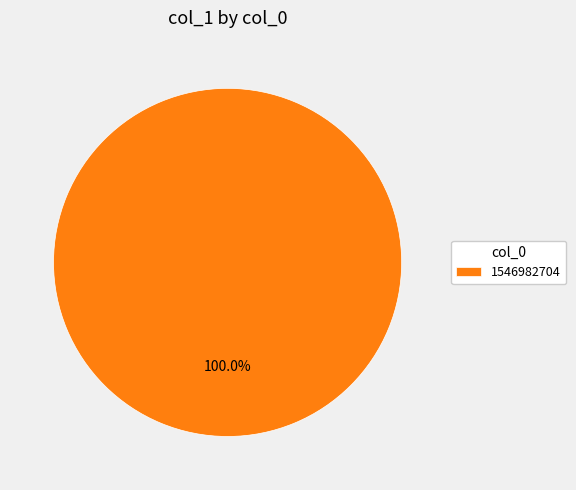

Rank the categories by value from highest to lowest.

1546982704